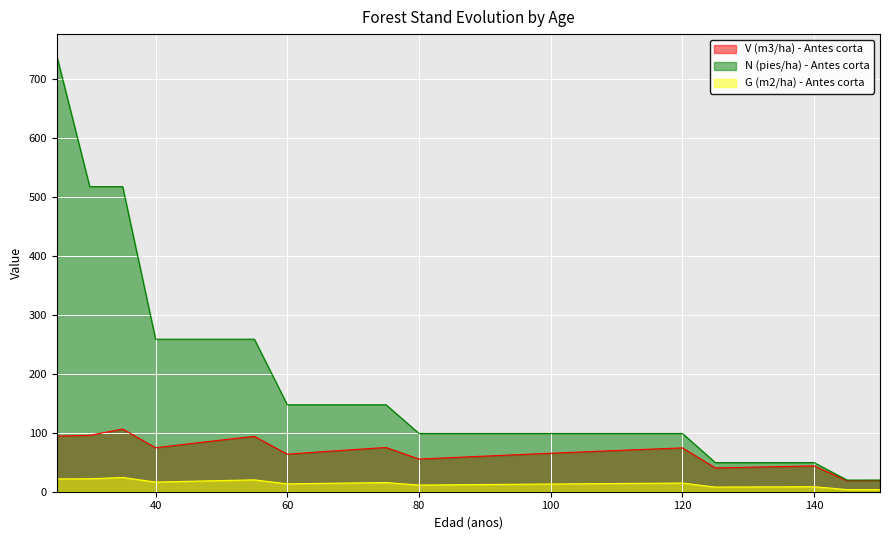

What are all the series names shown in the legend?

V (m3/ha) - Antes corta, N (pies/ha) - Antes corta, G (m2/ha) - Antes corta